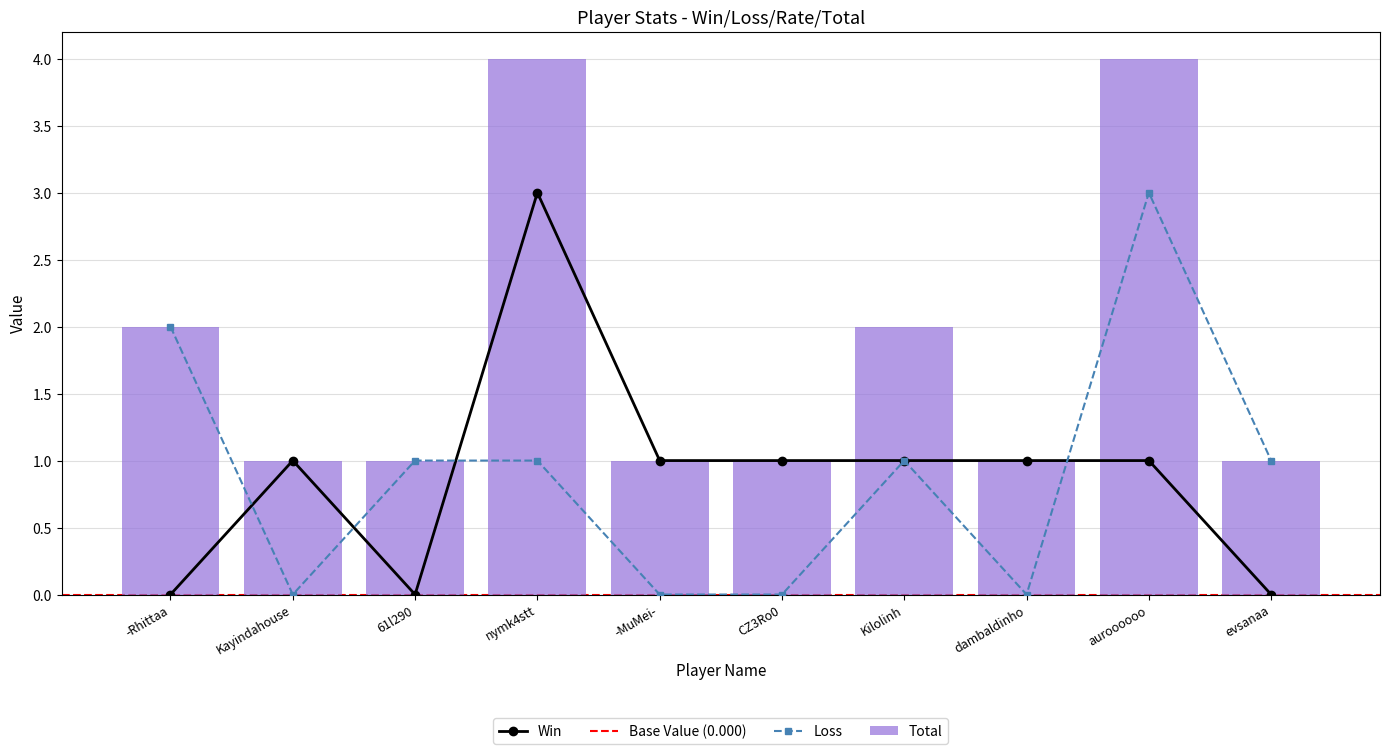

How many values in Loss are above zero?

6